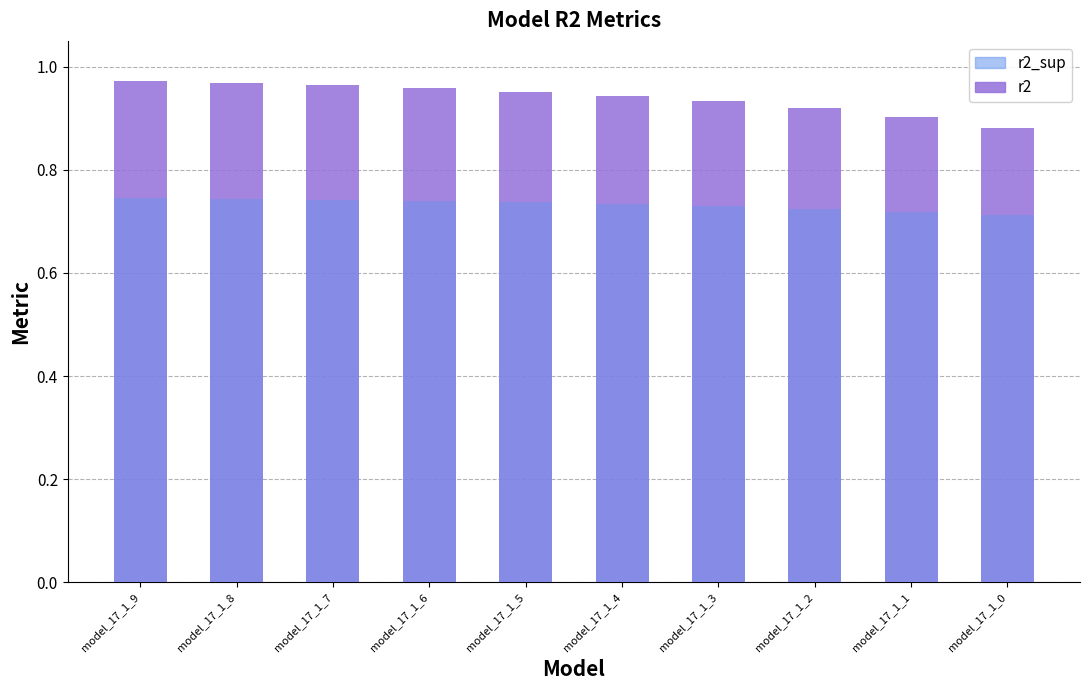

Reading left to right, transcribe all the data shown in this chart.

r2: model_17_1_9=1.0	model_17_1_8=1.0	model_17_1_7=1.0	model_17_1_6=1.0	model_17_1_5=1.0	model_17_1_4=0.9	model_17_1_3=0.9	model_17_1_2=0.9	model_17_1_1=0.9	model_17_1_0=0.9
r2_sup: model_17_1_9=0.7	model_17_1_8=0.7	model_17_1_7=0.7	model_17_1_6=0.7	model_17_1_5=0.7	model_17_1_4=0.7	model_17_1_3=0.7	model_17_1_2=0.7	model_17_1_1=0.7	model_17_1_0=0.7